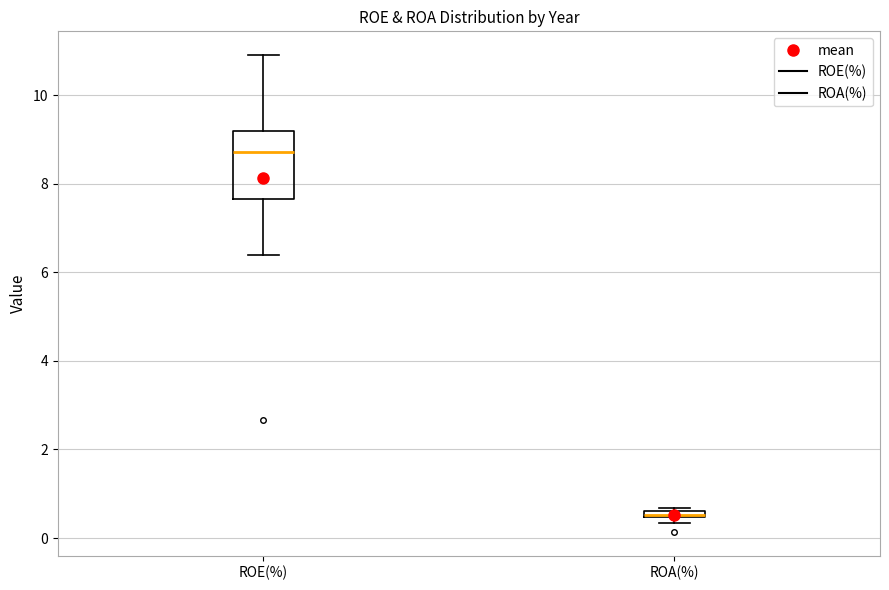

Which box's median line is the lowest?

ROA(%)